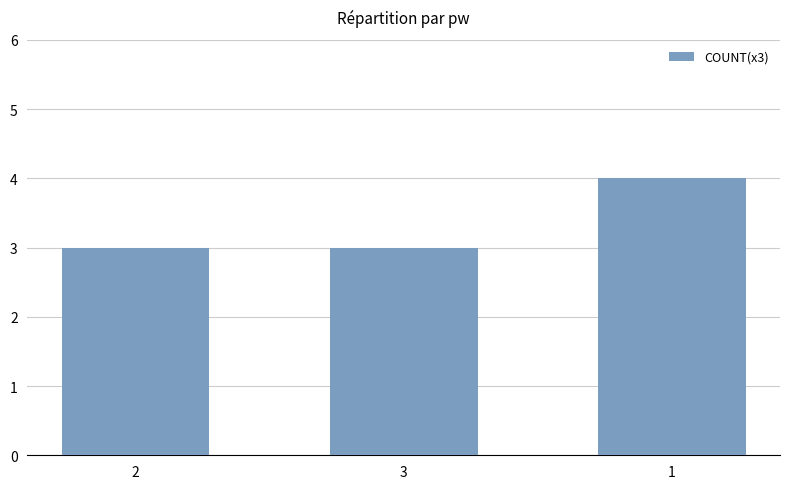

Reading left to right, extract all data points from this chart.

3	3	4